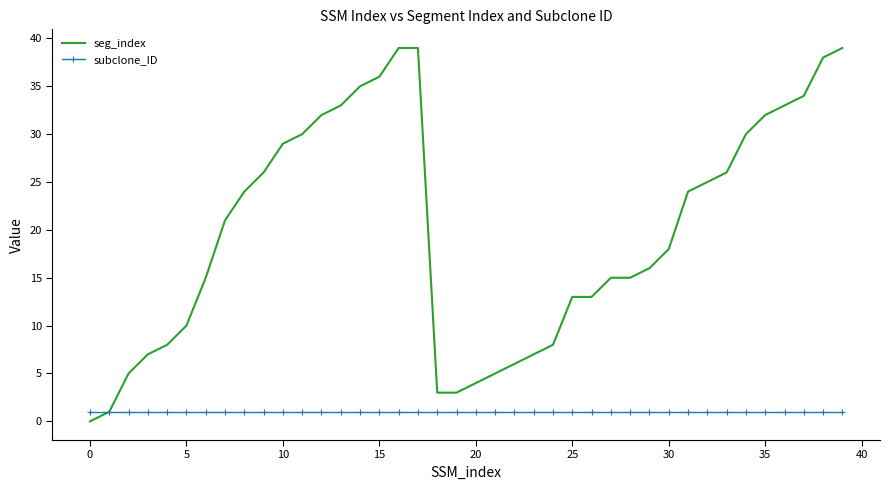

What are all the series names shown in the legend?

seg_index, subclone_ID